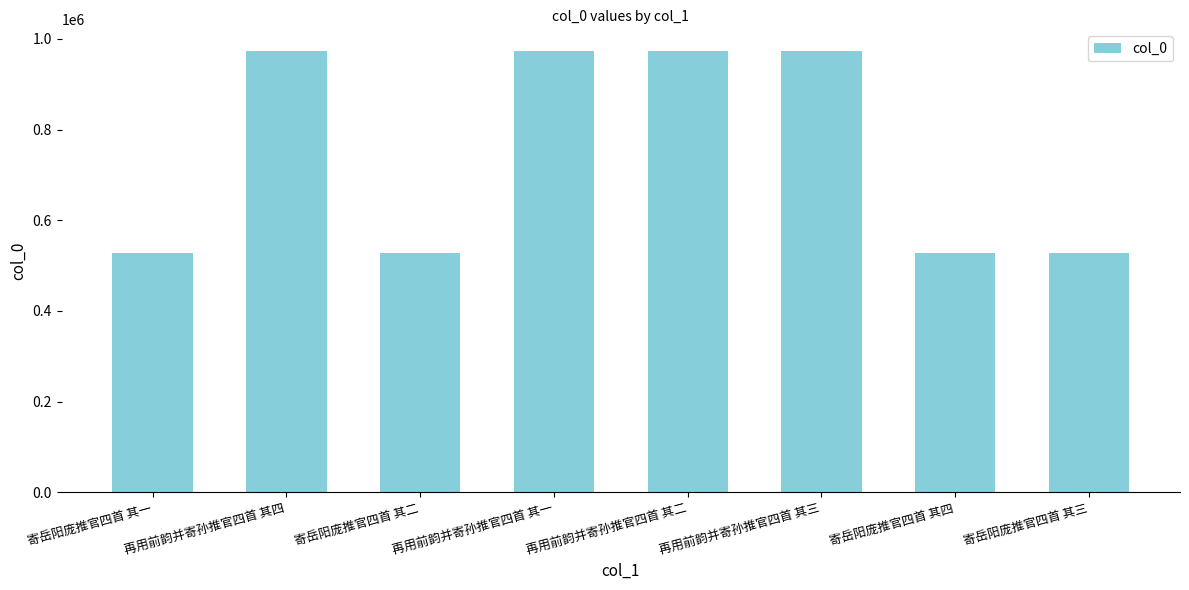

How many bars are there in total?

8